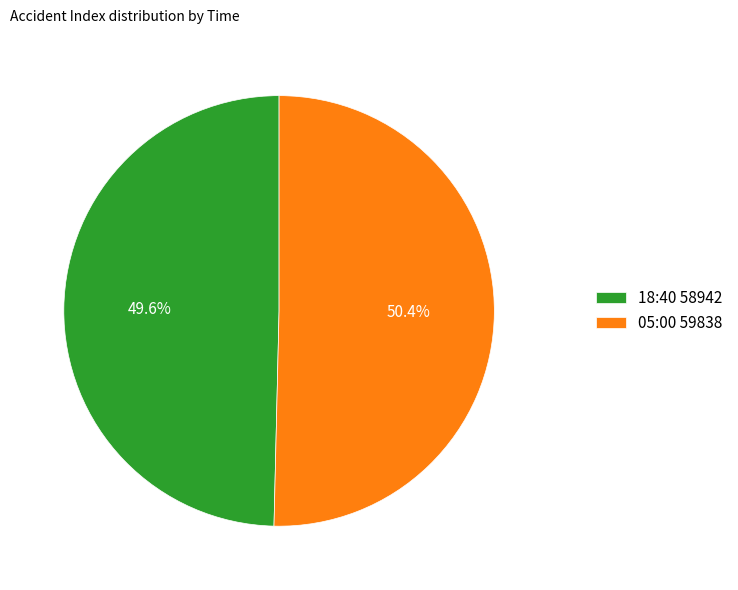

Is it true that 18:40 is 50% of the pie?

True